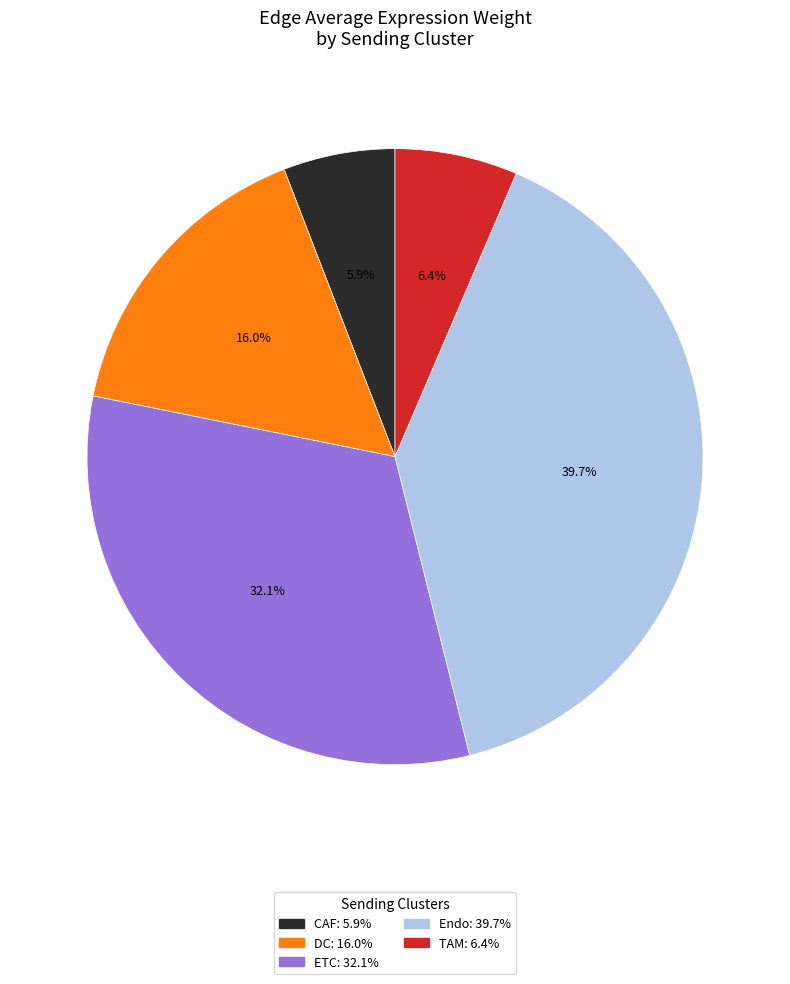

What percentage is the DC slice, to the nearest percent?

16%